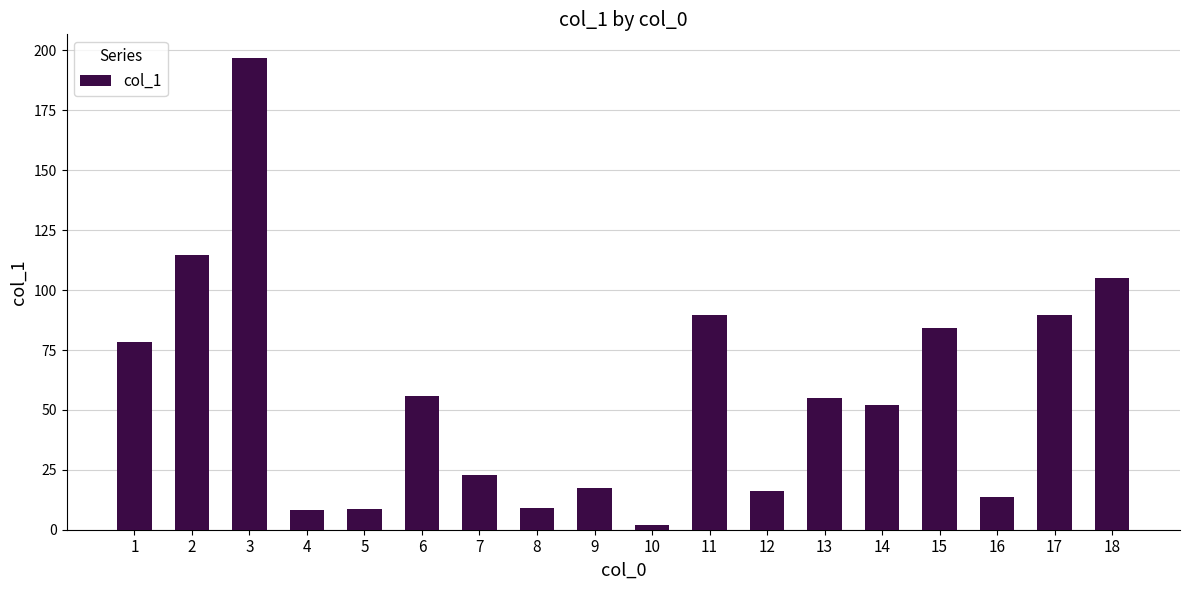

The chart shows a value of 32.2 at 7. True or false?

False